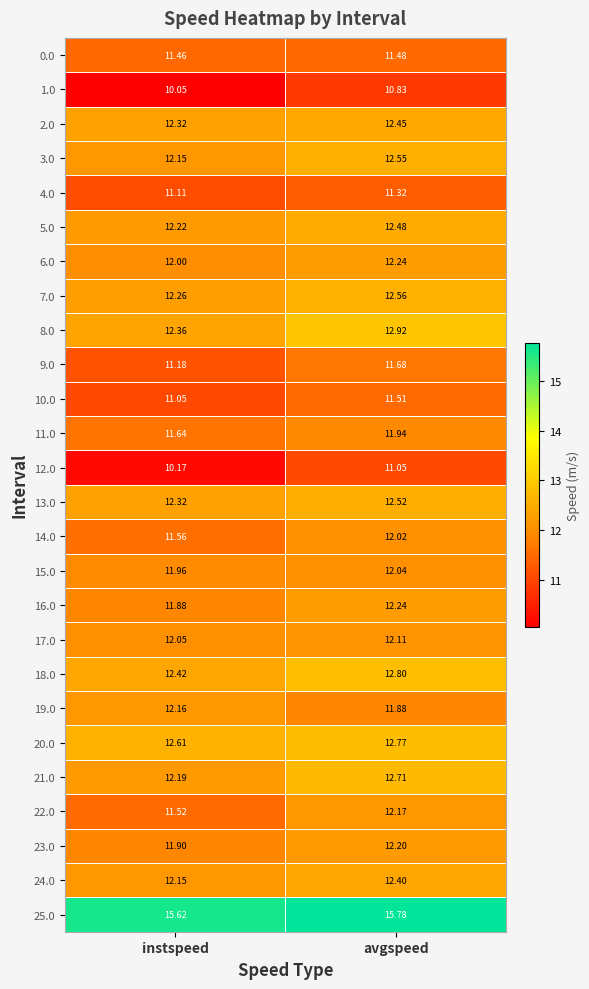

List the labels in order of 13.0 value, smallest first.

instspeed, avgspeed